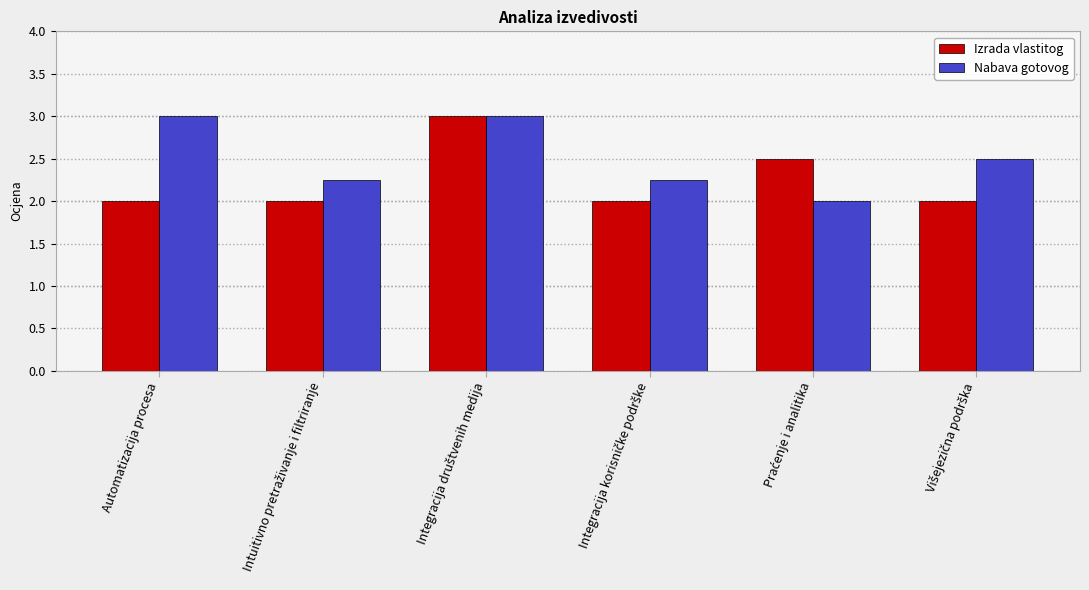

What is the maximum value shown in the chart?

3.0